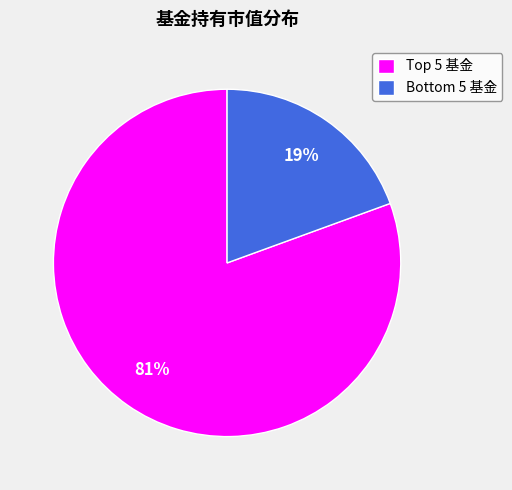

Which slice is the largest?

Top 5 基金